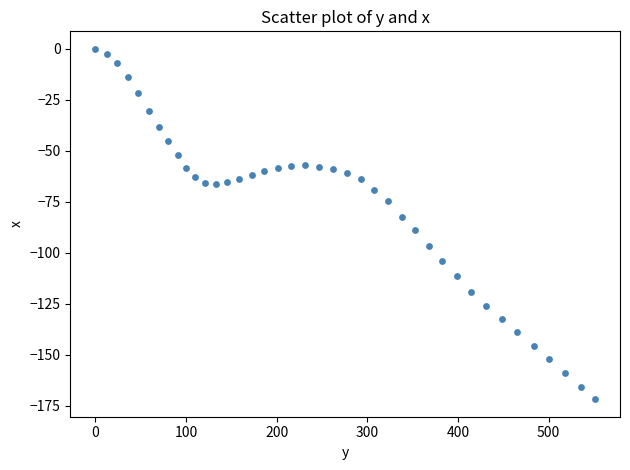

What is the range of Y values (max minus min)?

171.8